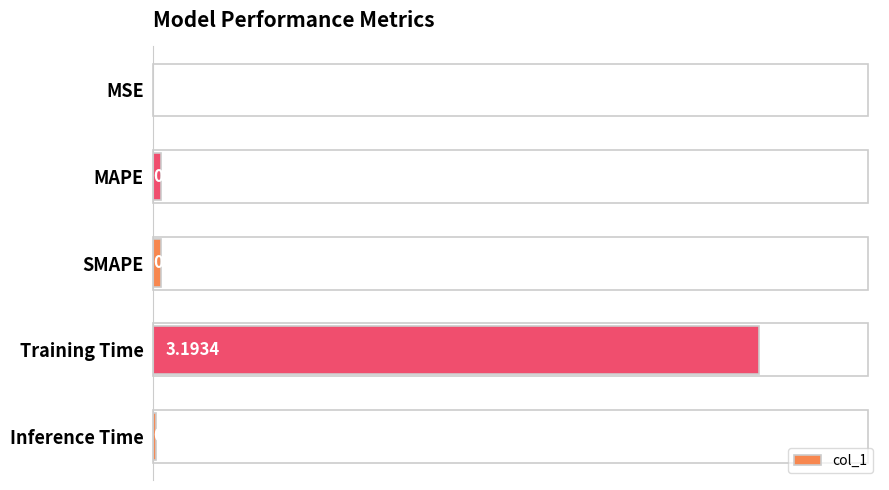

At which label is the value closest to 1?

MAPE